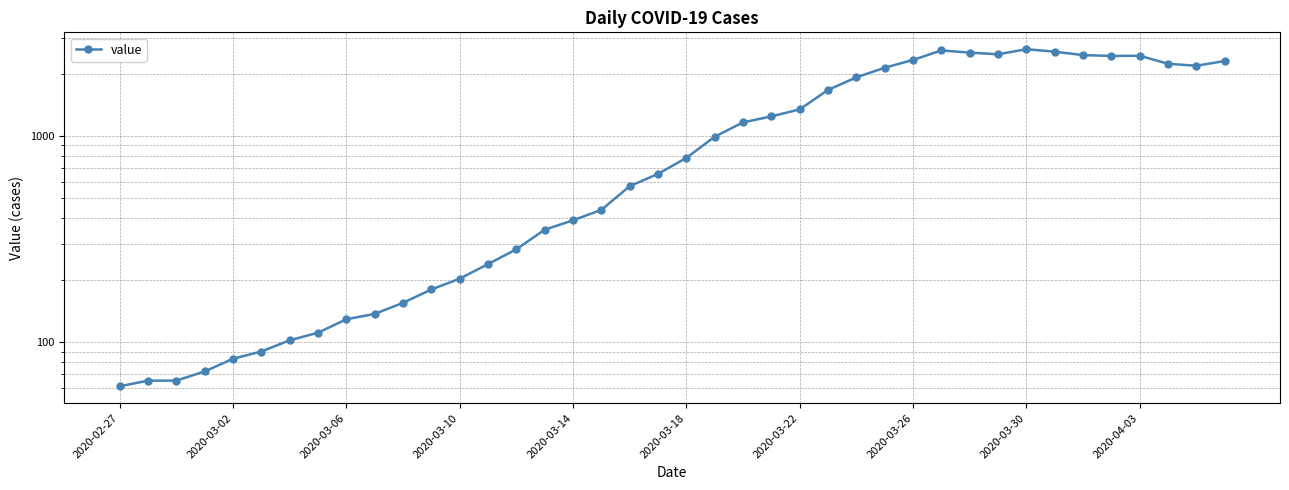

At which category does the chart reach its peak across all series?

2020-03-30